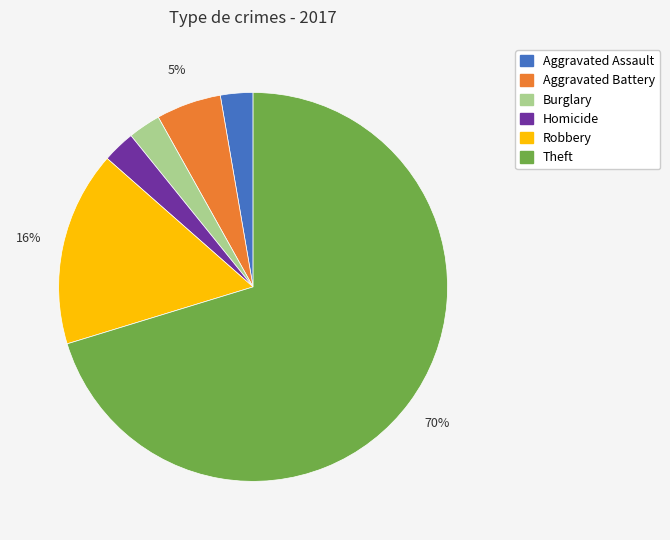

To the nearest percent, what is the average slice percentage?

17%